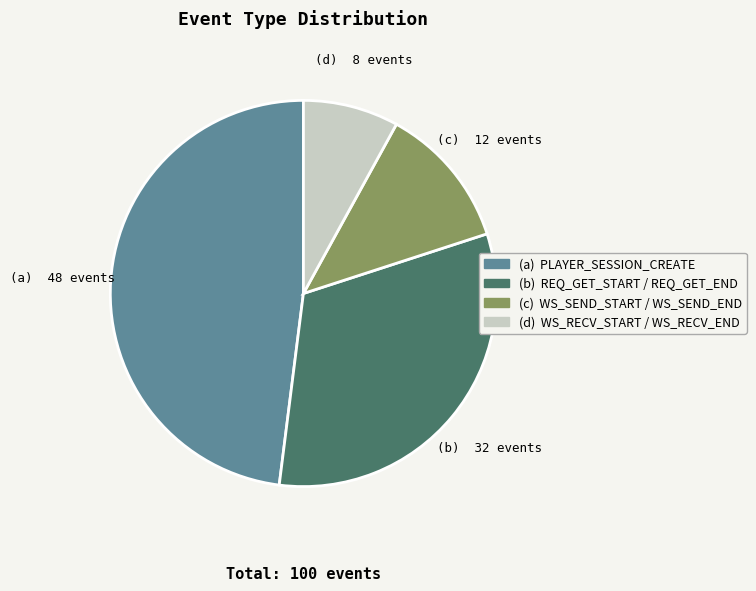

Is there a majority slice in this chart?

No